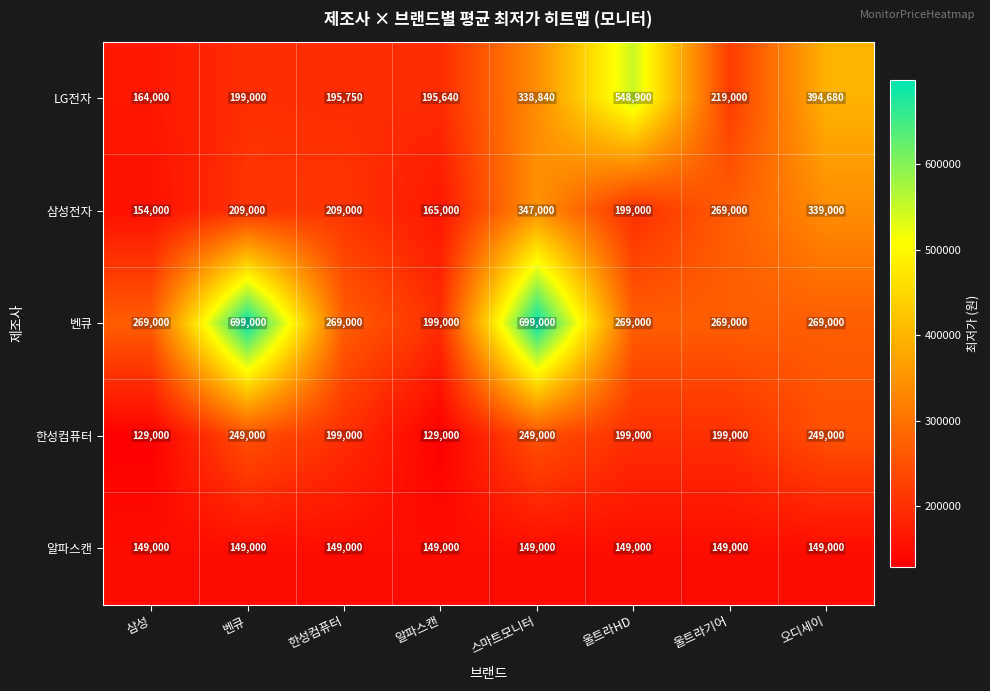

What is the sum of the 삼성전자 values at 알파스캔 and 울트라HD?

364000